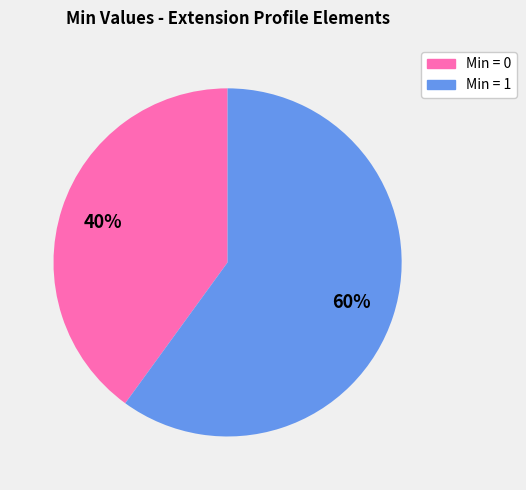

To the nearest percent, what is the difference between the largest and smallest slice percentages?

20%